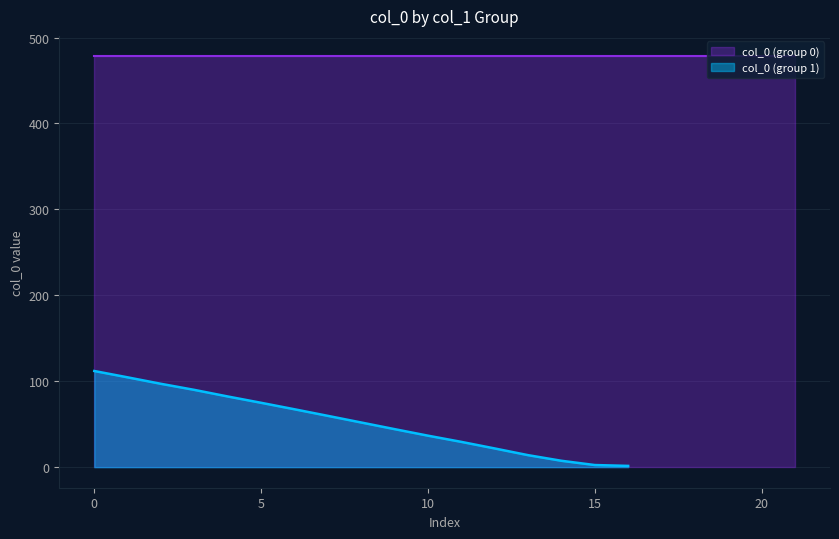

How many values are below 52?

8